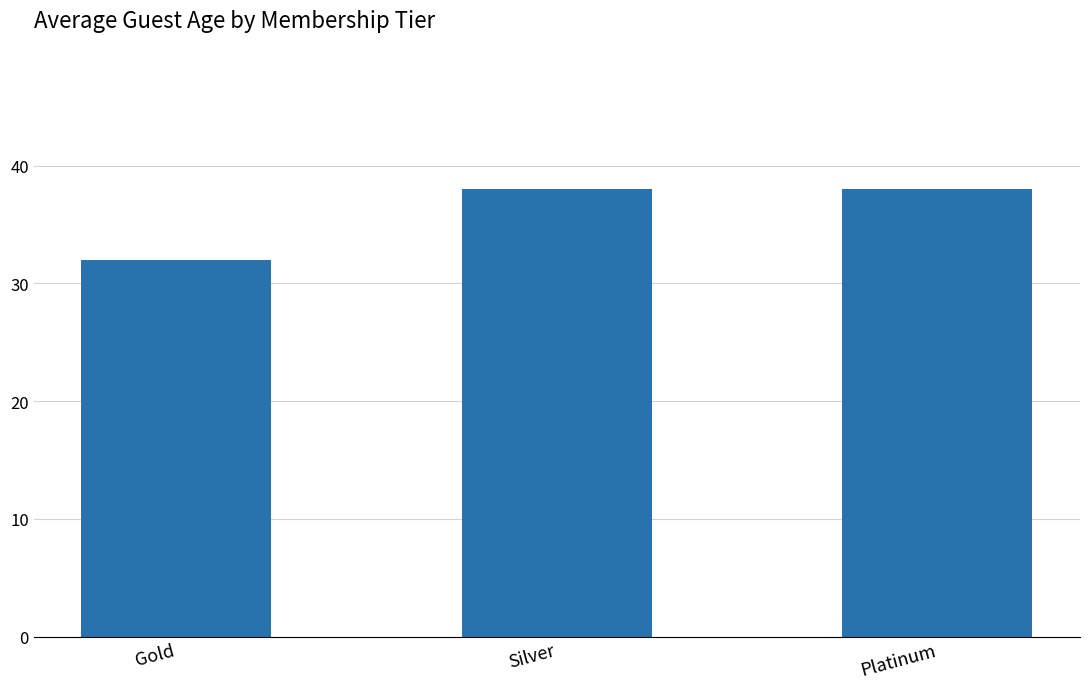

Which category has the lowest value across all series?

Gold